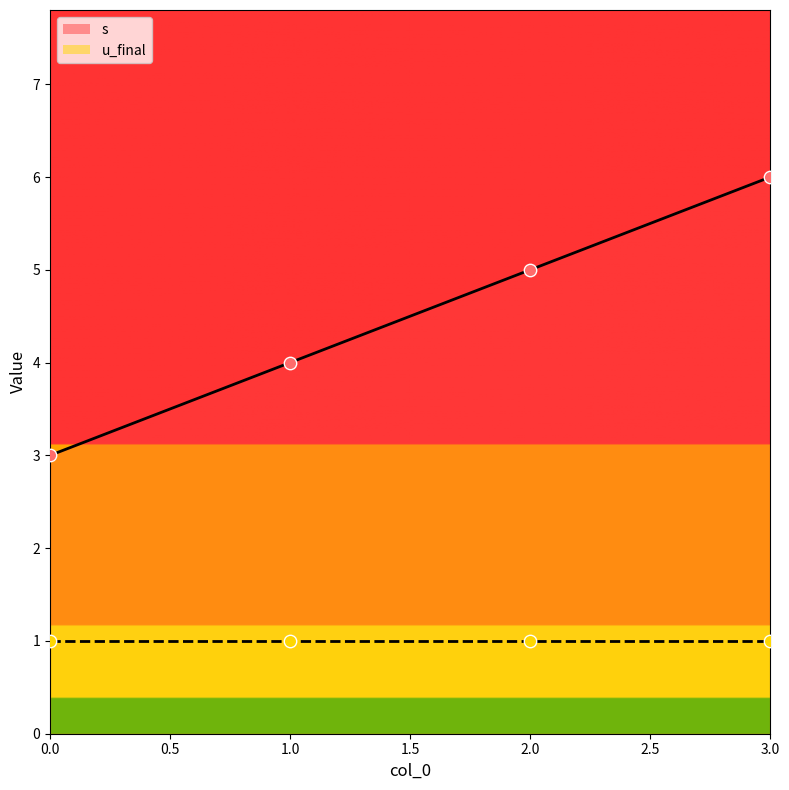

What is the change in value from 0 to 3?

+3